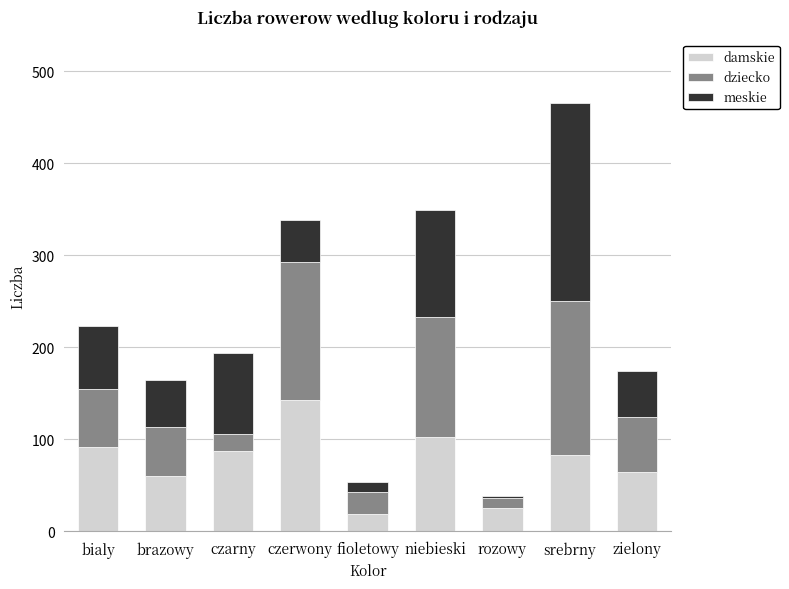

At which label does damskie reach its peak?

czerwony